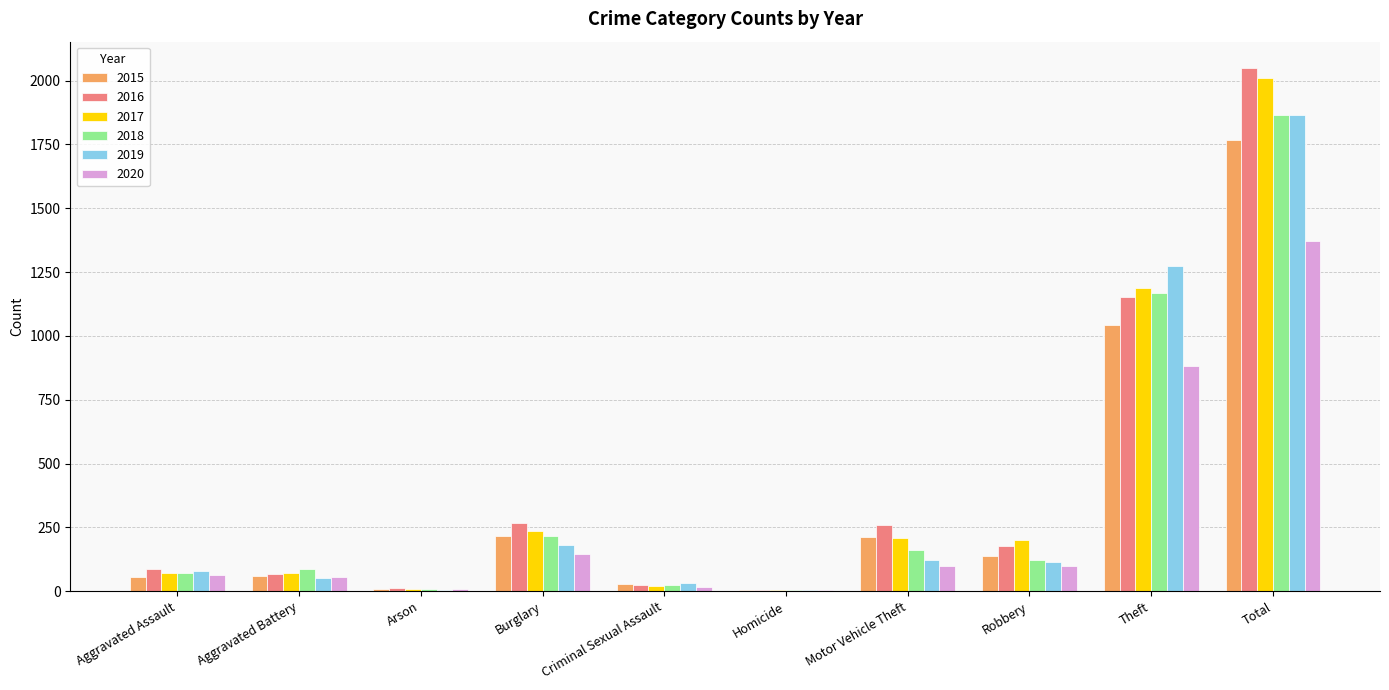

Count the number of data series in this chart.

6